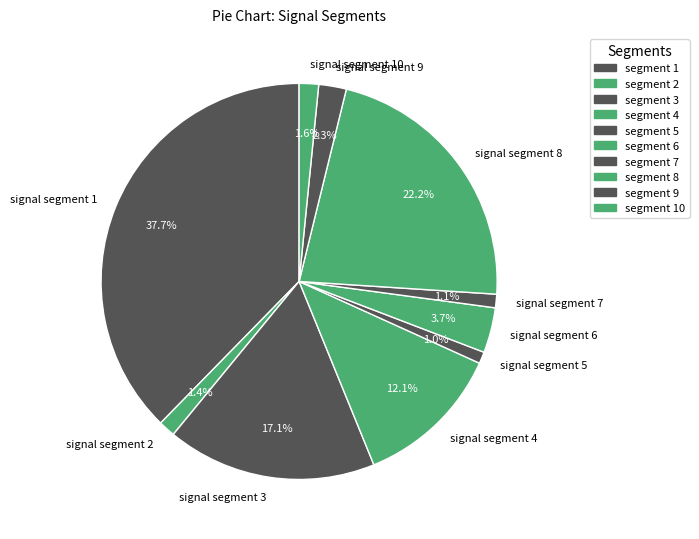

To the nearest percent, what portion does signal segment 9 represent?

2%